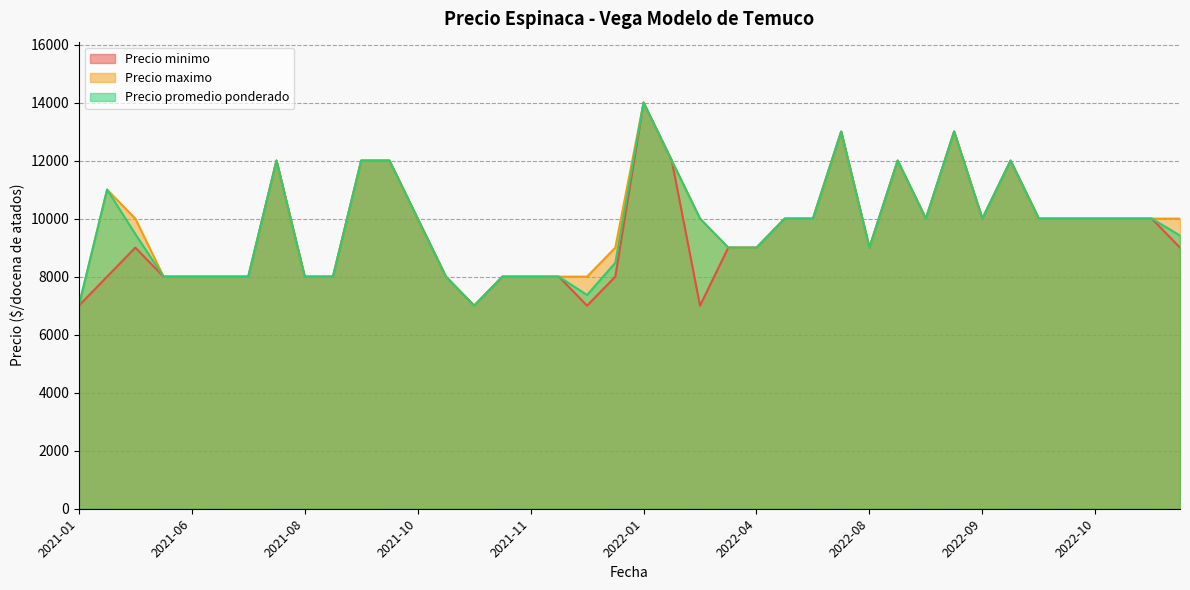

Which series has the largest range (max minus min)?

Precio minimo